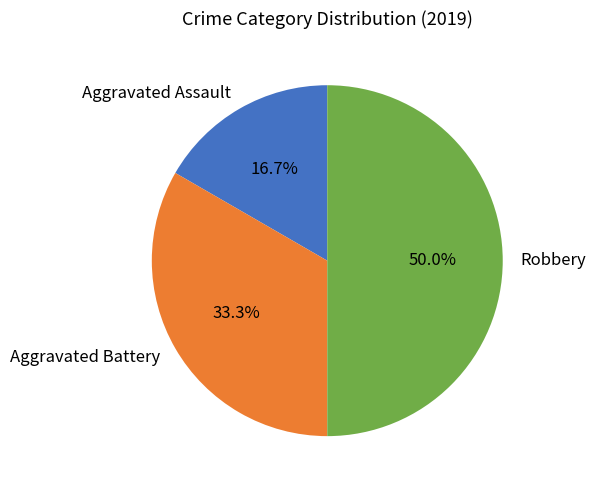

To the nearest percent, what portion does Aggravated Battery represent?

33%